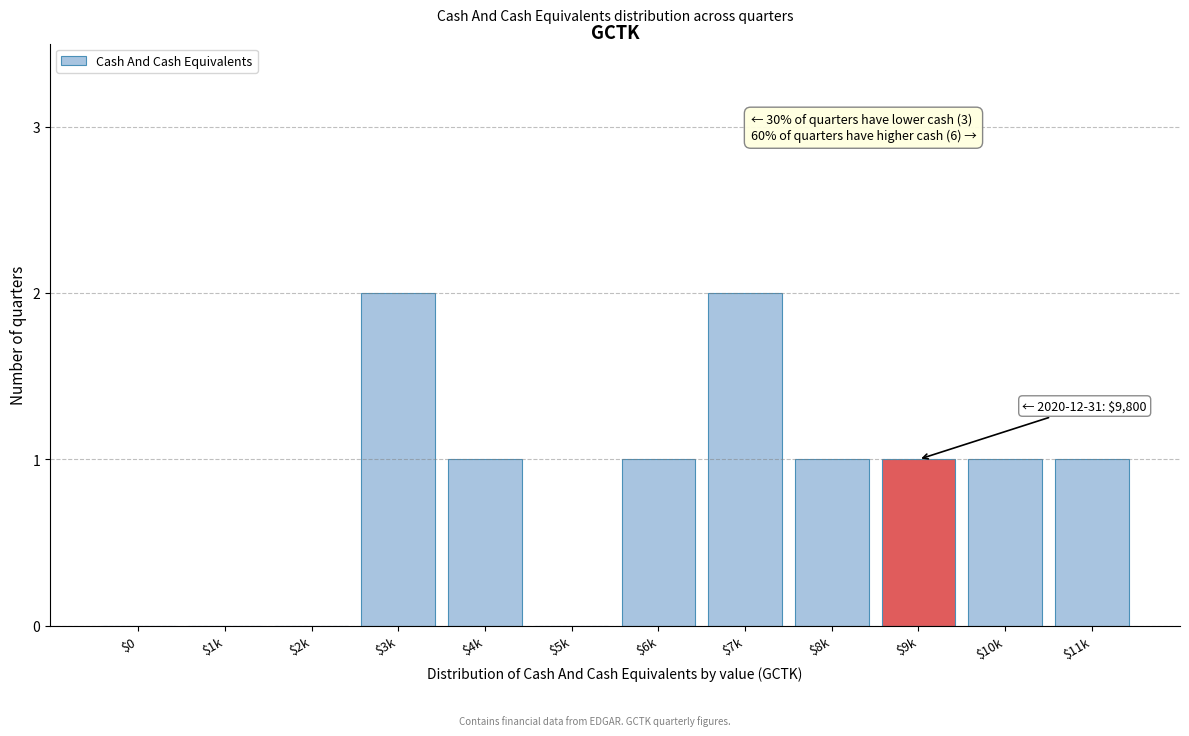

The value at $5k is 0. True or false?

True